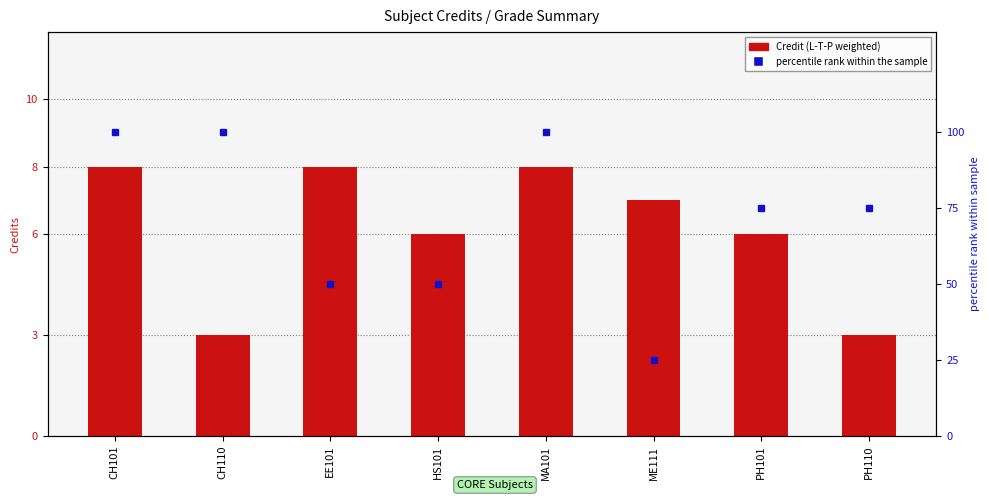

What is the change in value from CH110 to PH101?

+3